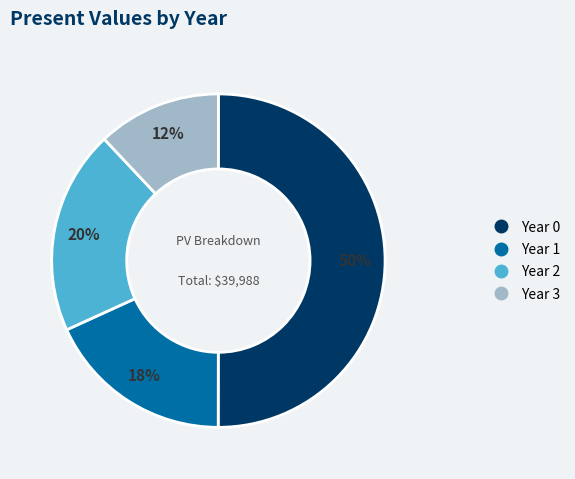

To the nearest percent, what is the difference between the largest and smallest slice percentages?

38%